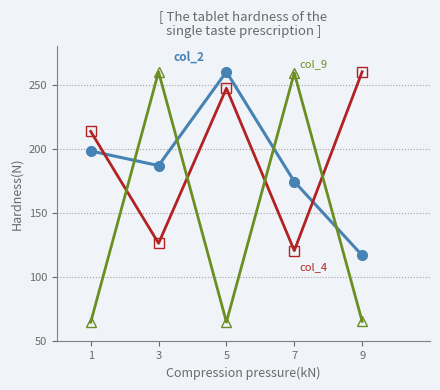

How many distinct data groups are displayed?

3